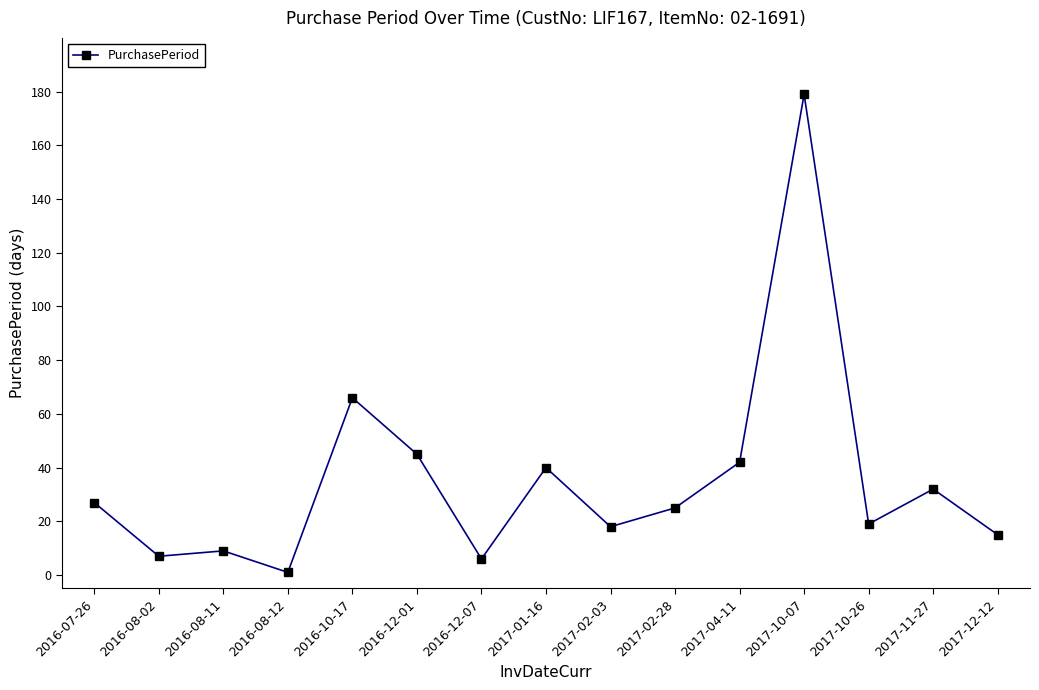

The chart shows a value of 33 at 2017-10-26. True or false?

False